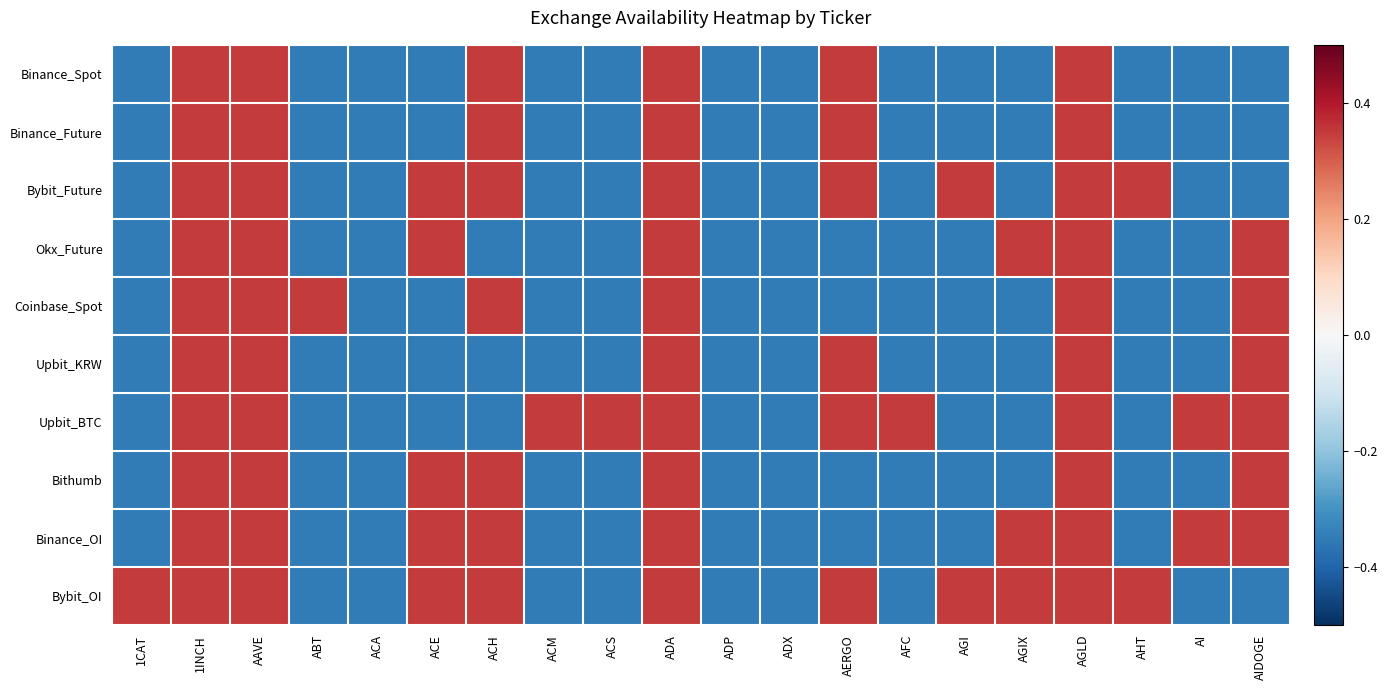

At how many categories does at least one series exceed 0?

17